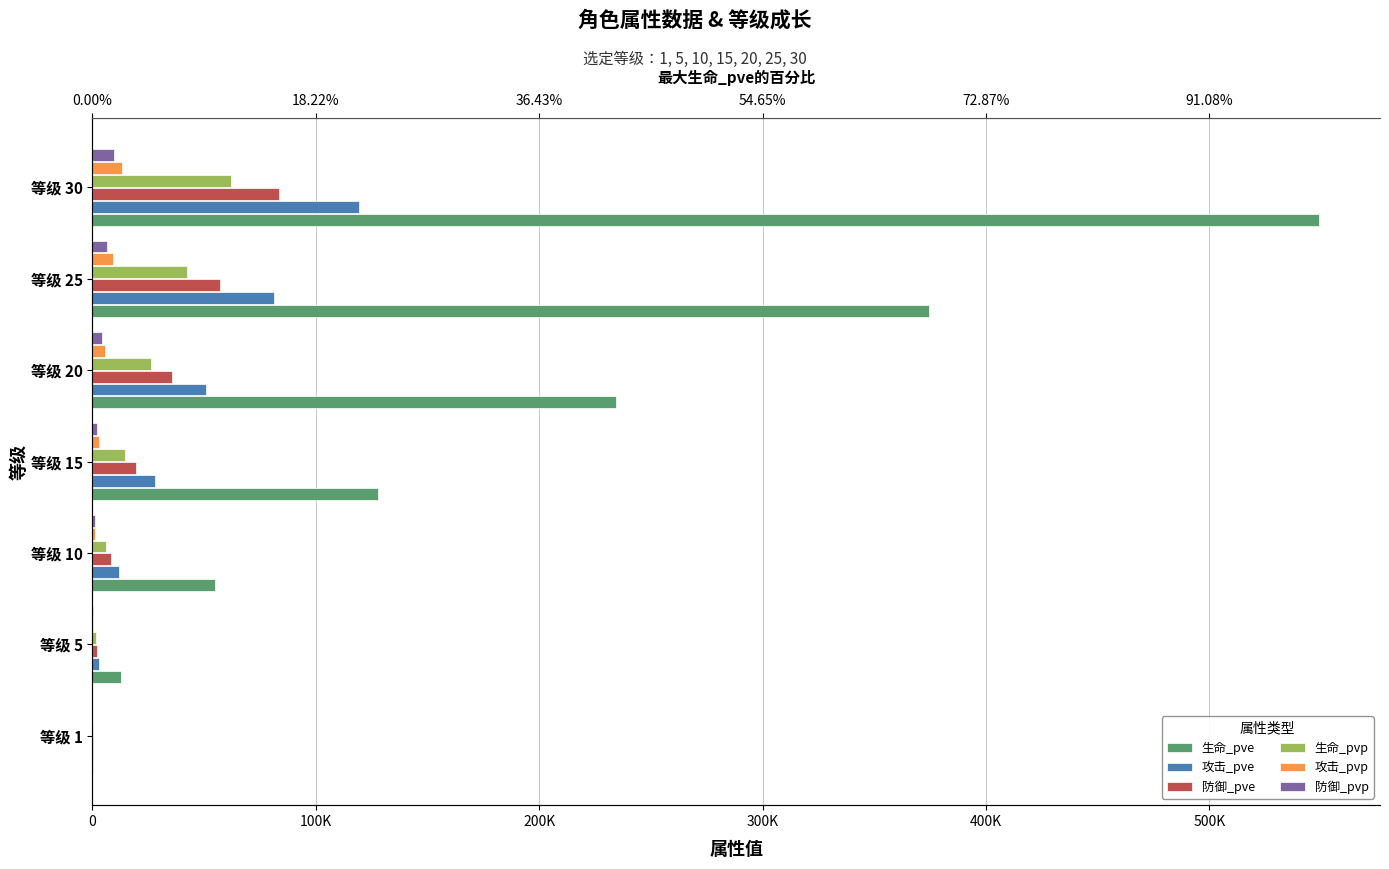

Which series has the largest total across all categories?

生命_pve